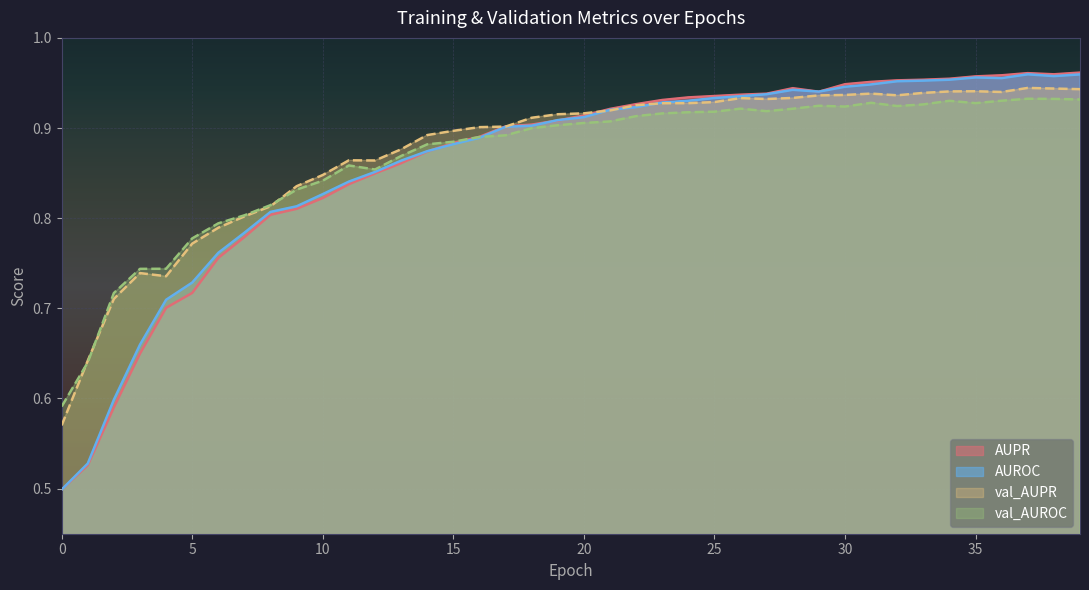

Reading left to right, what are all the values shown in this chart?

AUPR: 0=0.5	1=0.5	2=0.6	3=0.6	4=0.7	5=0.7	6=0.8	7=0.8	8=0.8	9=0.8	10=0.8	11=0.8	12=0.8	13=0.9	14=0.9	15=0.9	16=0.9	17=0.9	18=0.9	19=0.9	20=0.9	21=0.9	22=0.9	23=0.9	24=0.9	25=0.9	26=0.9	27=0.9	28=0.9	29=0.9	30=0.9	31=1.0	32=1.0	33=1.0	34=1.0	35=1.0	36=1.0	37=1.0	38=1.0	39=1.0
AUROC: 0=0.5	1=0.5	2=0.6	3=0.7	4=0.7	5=0.7	6=0.8	7=0.8	8=0.8	9=0.8	10=0.8	11=0.8	12=0.9	13=0.9	14=0.9	15=0.9	16=0.9	17=0.9	18=0.9	19=0.9	20=0.9	21=0.9	22=0.9	23=0.9	24=0.9	25=0.9	26=0.9	27=0.9	28=0.9	29=0.9	30=0.9	31=0.9	32=1.0	33=1.0	34=1.0	35=1.0	36=1.0	37=1.0	38=1.0	39=1.0
val_AUPR: 0=0.6	1=0.6	2=0.7	3=0.7	4=0.7	5=0.8	6=0.8	7=0.8	8=0.8	9=0.8	10=0.8	11=0.9	12=0.9	13=0.9	14=0.9	15=0.9	16=0.9	17=0.9	18=0.9	19=0.9	20=0.9	21=0.9	22=0.9	23=0.9	24=0.9	25=0.9	26=0.9	27=0.9	28=0.9	29=0.9	30=0.9	31=0.9	32=0.9	33=0.9	34=0.9	35=0.9	36=0.9	37=0.9	38=0.9	39=0.9
val_AUROC: 0=0.6	1=0.6	2=0.7	3=0.7	4=0.7	5=0.8	6=0.8	7=0.8	8=0.8	9=0.8	10=0.8	11=0.9	12=0.9	13=0.9	14=0.9	15=0.9	16=0.9	17=0.9	18=0.9	19=0.9	20=0.9	21=0.9	22=0.9	23=0.9	24=0.9	25=0.9	26=0.9	27=0.9	28=0.9	29=0.9	30=0.9	31=0.9	32=0.9	33=0.9	34=0.9	35=0.9	36=0.9	37=0.9	38=0.9	39=0.9